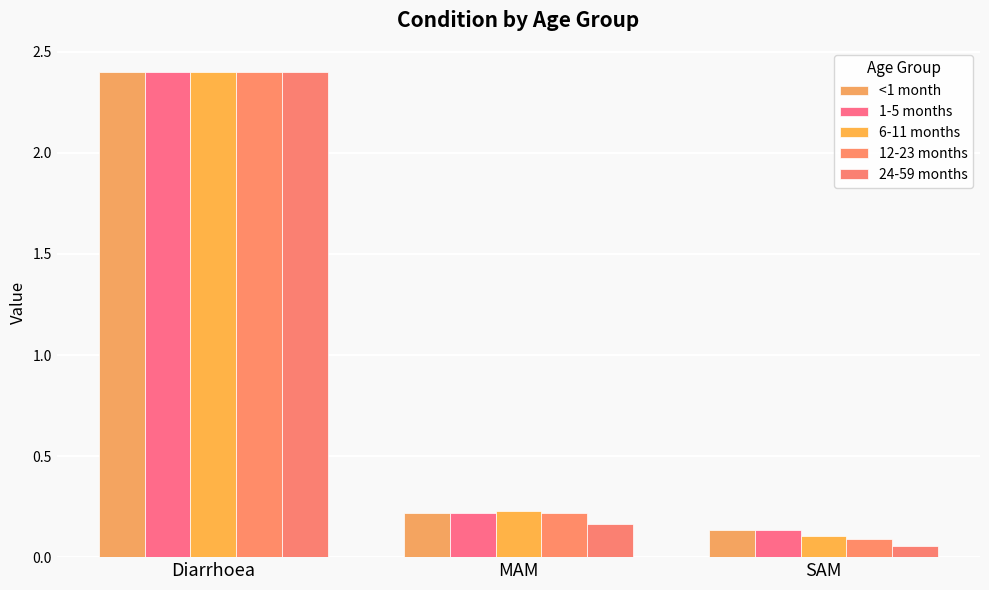

How many bars are there in total?

15